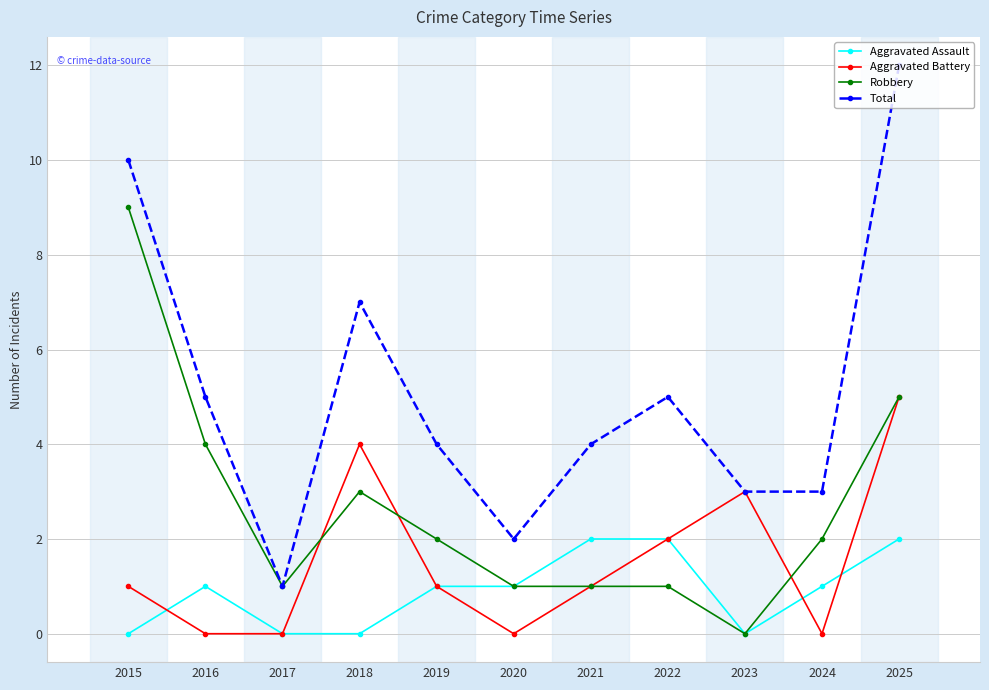

How many positive values does the Robbery series have?

10